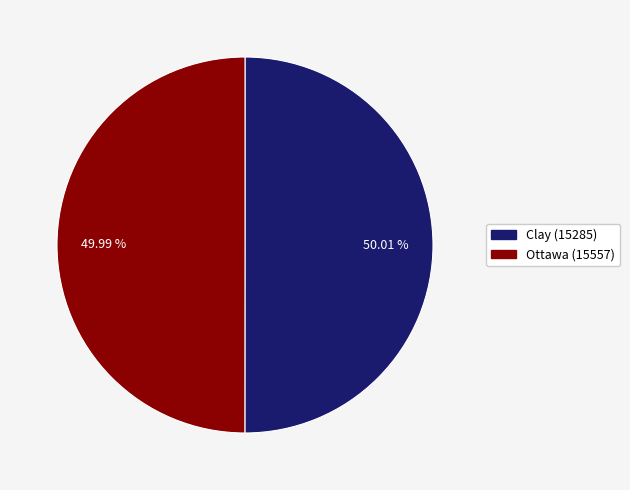

Does any single category account for the majority?

Yes